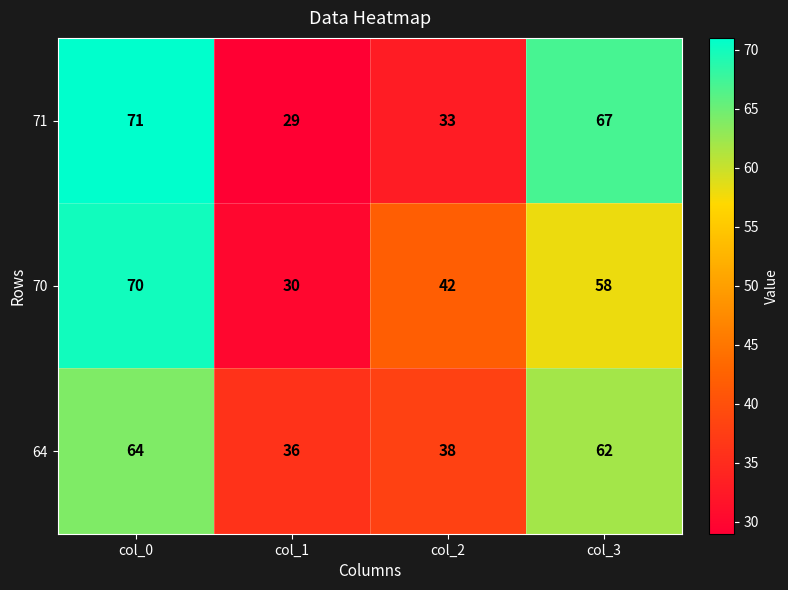

Which category has the lowest value across all series?

col_1